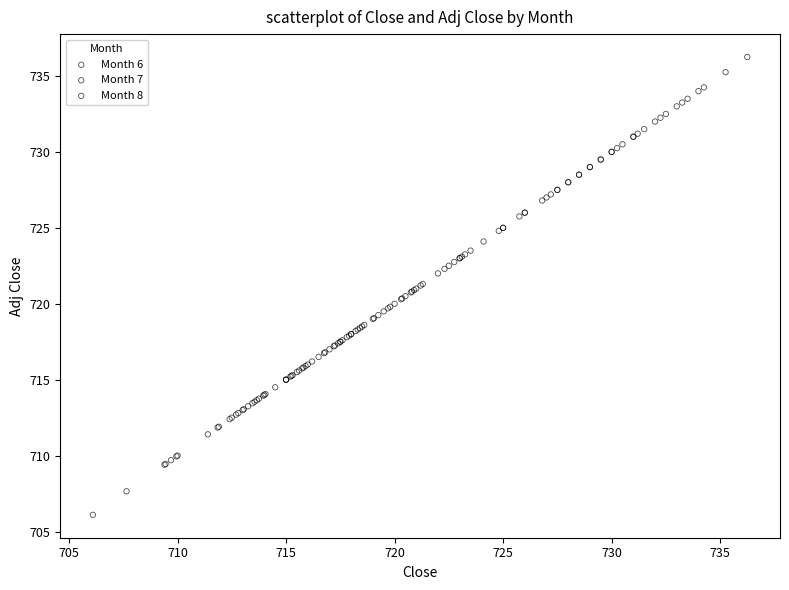

Which series has the largest Y range (max minus min)?

Month 6